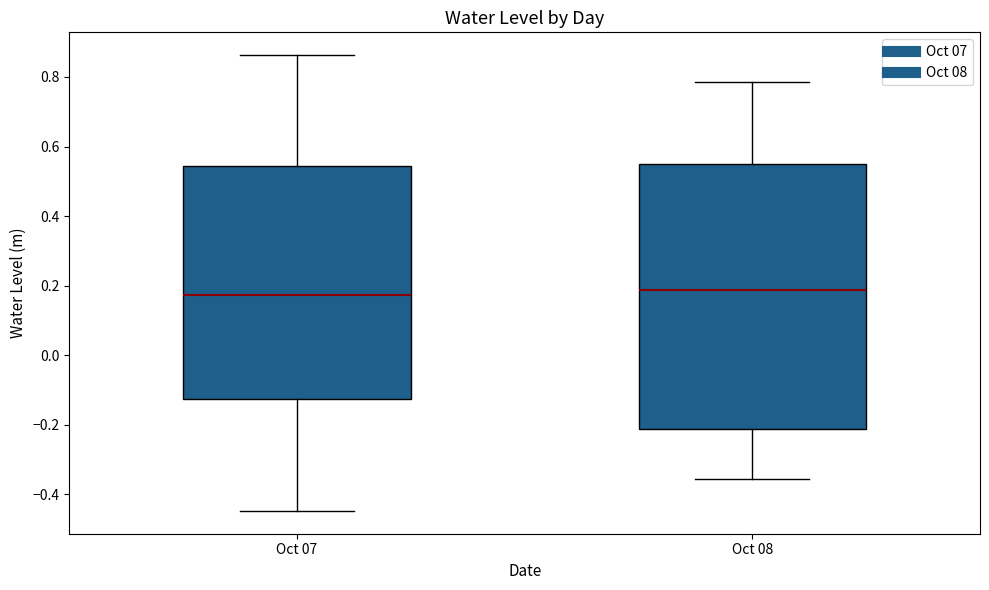

Where does the upper whisker of the box for Oct 08 end on the y-axis? The values are not printed on the chart, so give them approximately, as read against the axis.

0.78